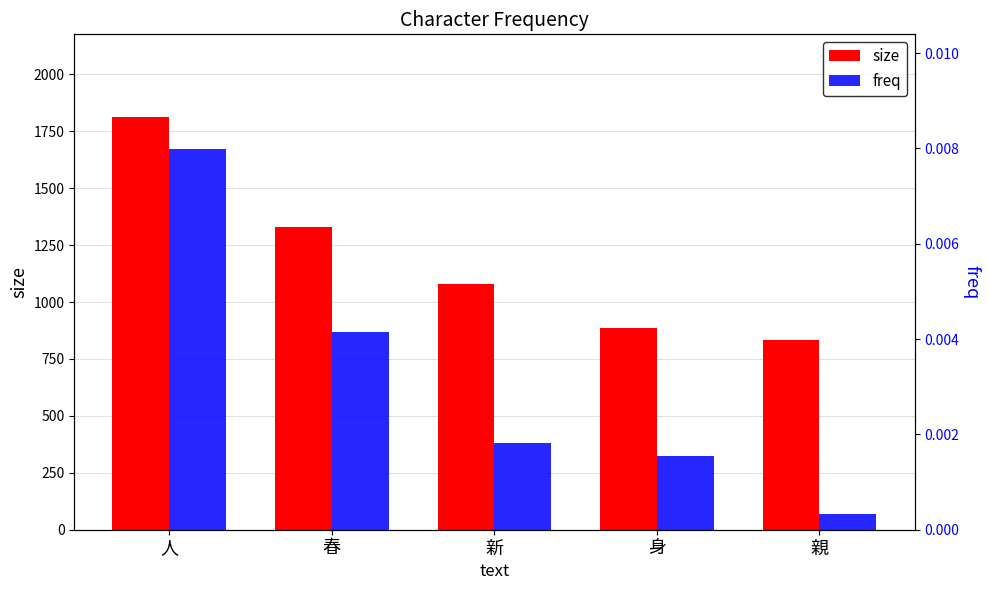

Which series changed the most between 人 and 春?

size